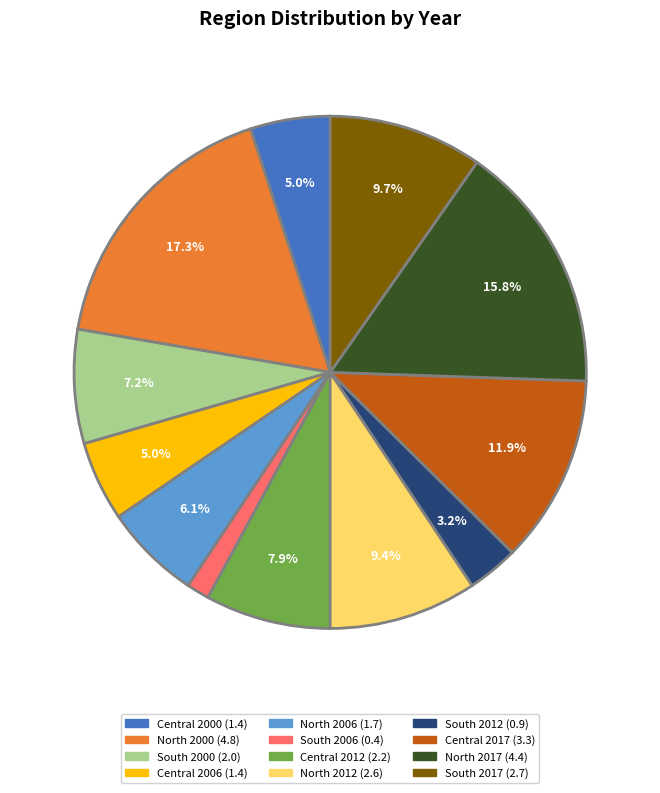

To the nearest percent, what portion does Central 2012 represent?

8%